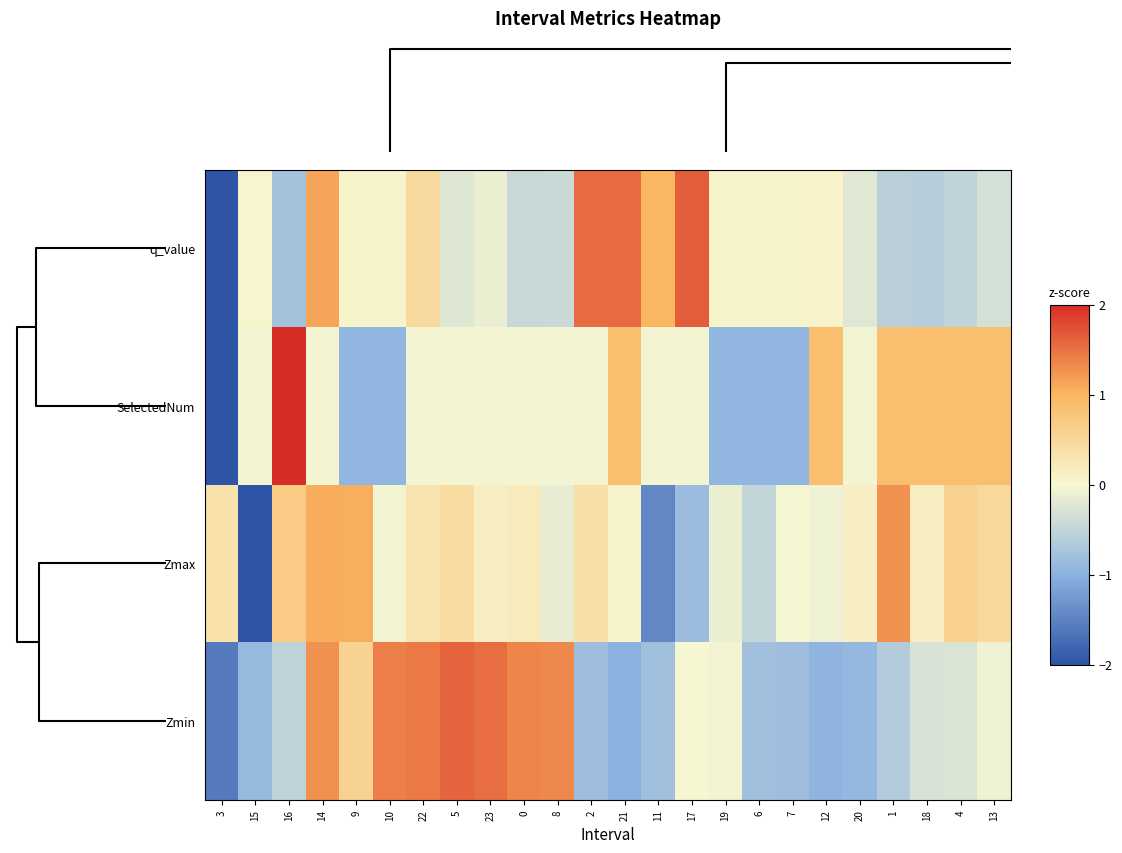

What is the greatest value displayed?

2.7